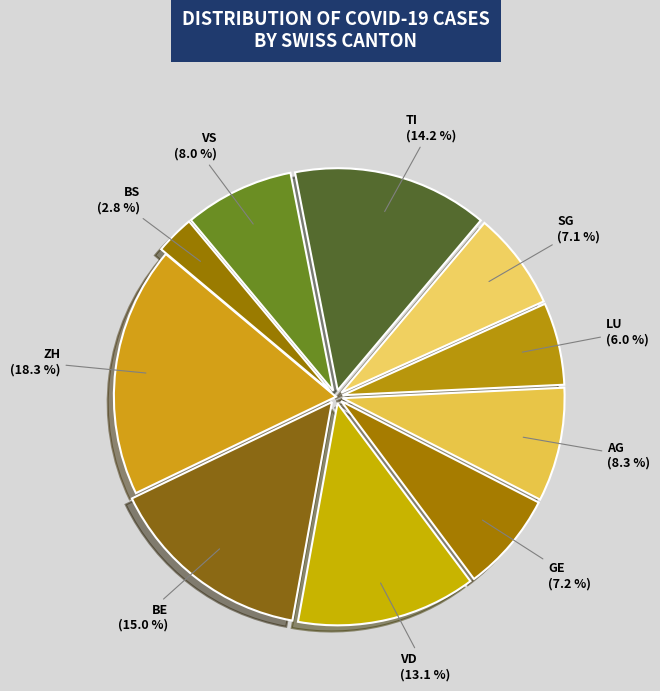

Which category has the biggest portion of the pie?

ZH